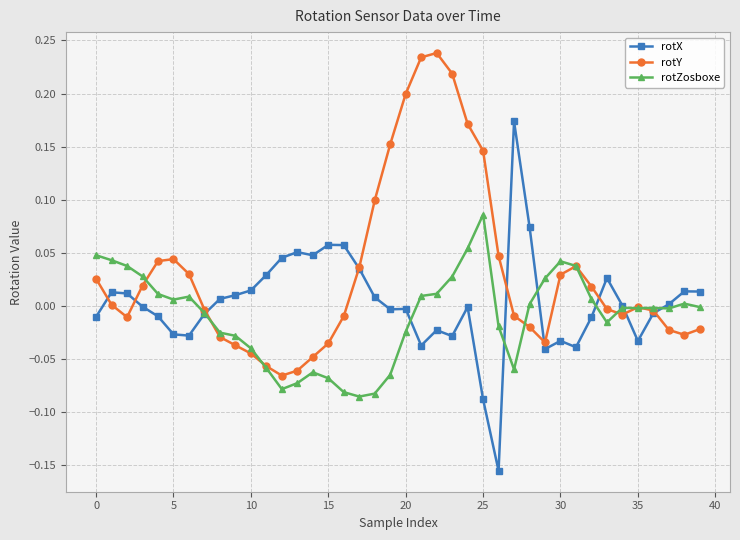

Rank the series by their maximum value, from lowest to highest.

rotZosboxe, rotX, rotY